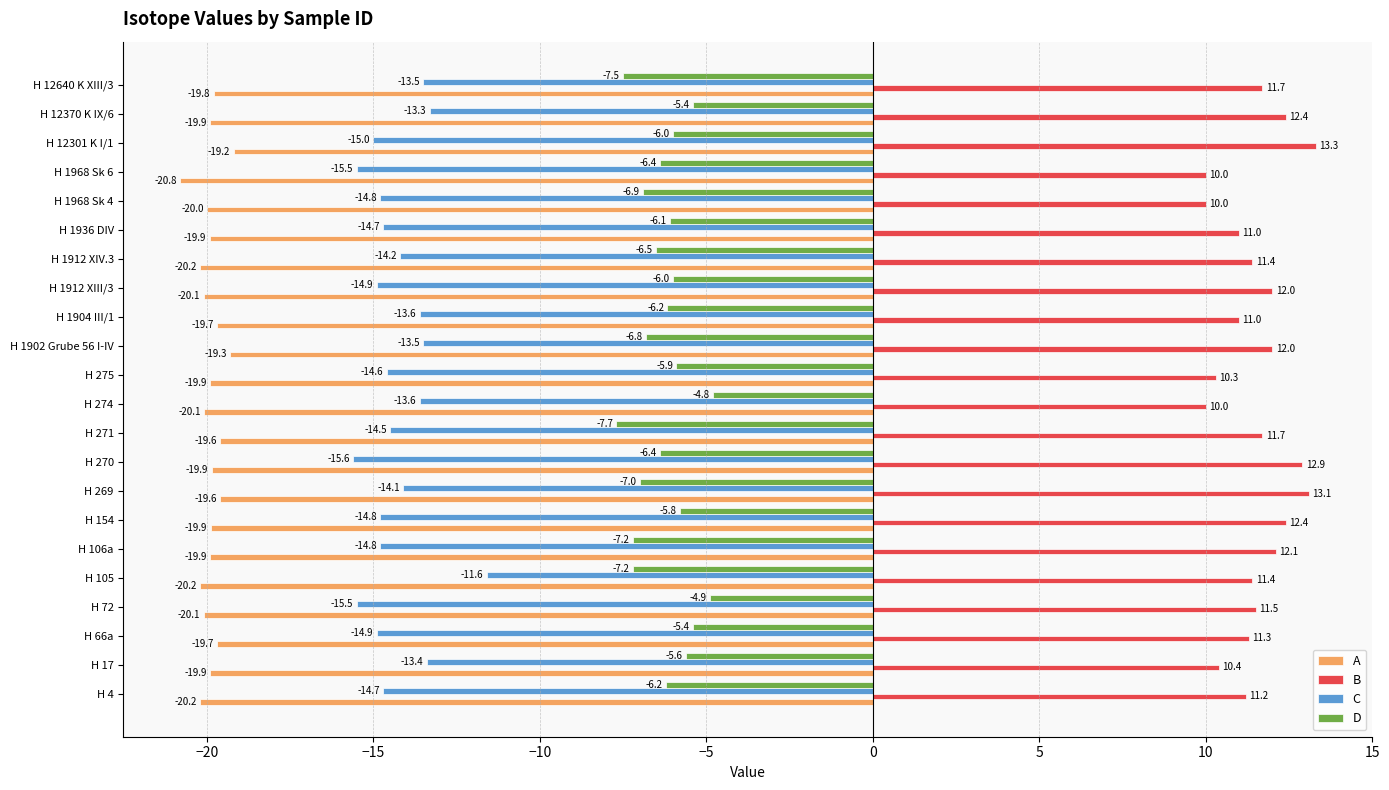

Is it true that A equals -20.0 at H 1968 Sk 4?

True